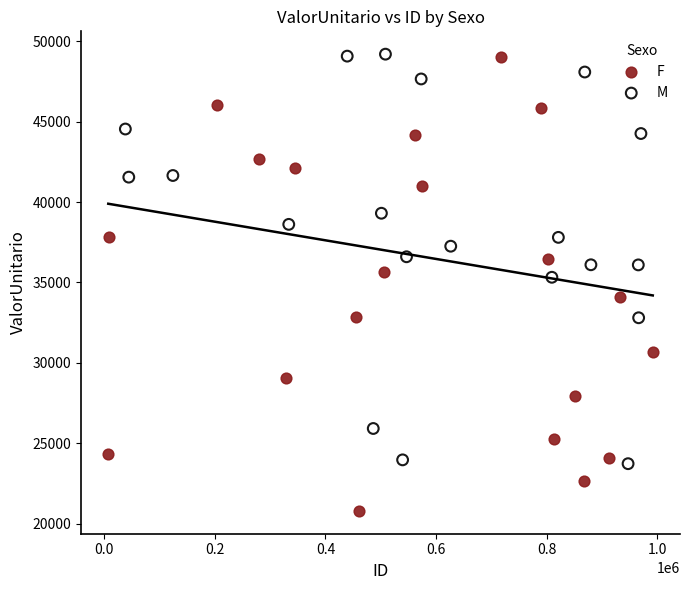

What are all the series names shown in the legend?

F, M